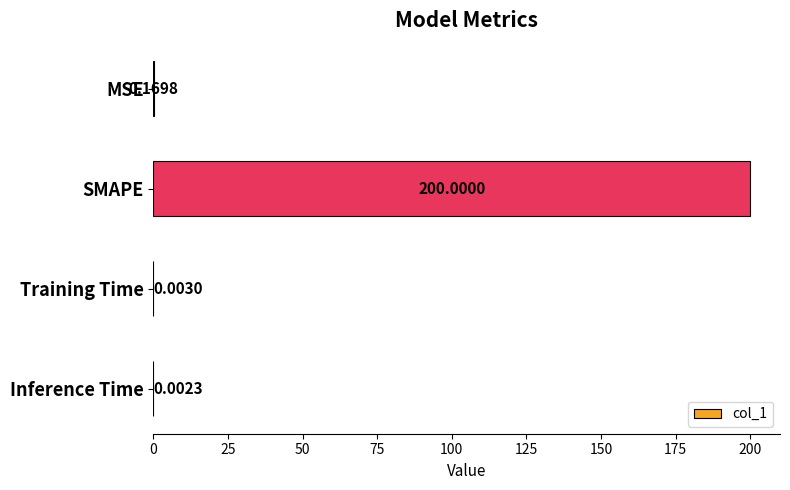

Which category has the highest value across all series?

SMAPE